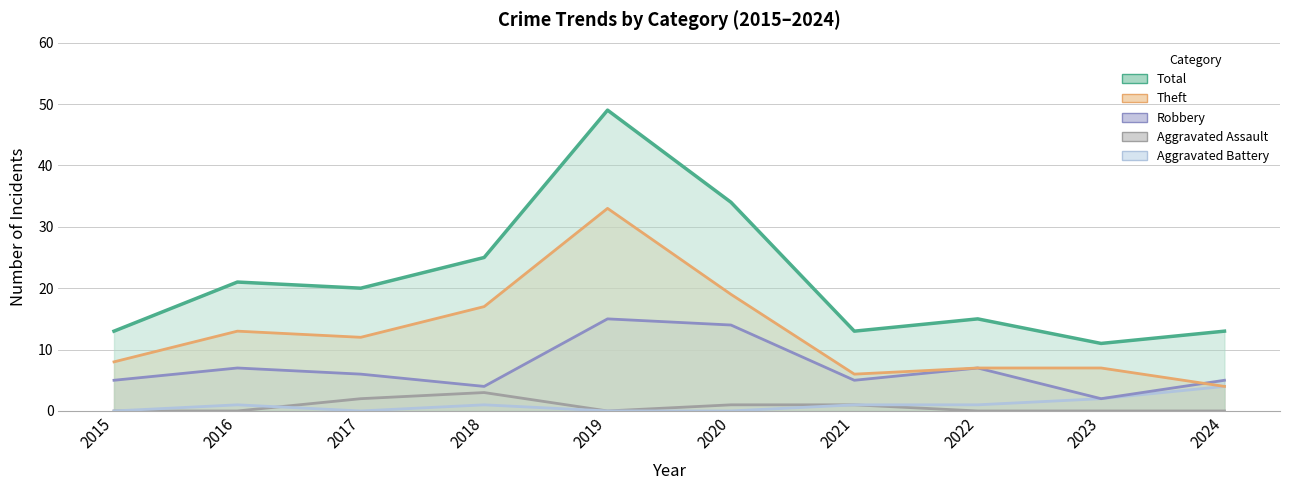

Where is Aggravated Assault nearest to the value 1?

2020